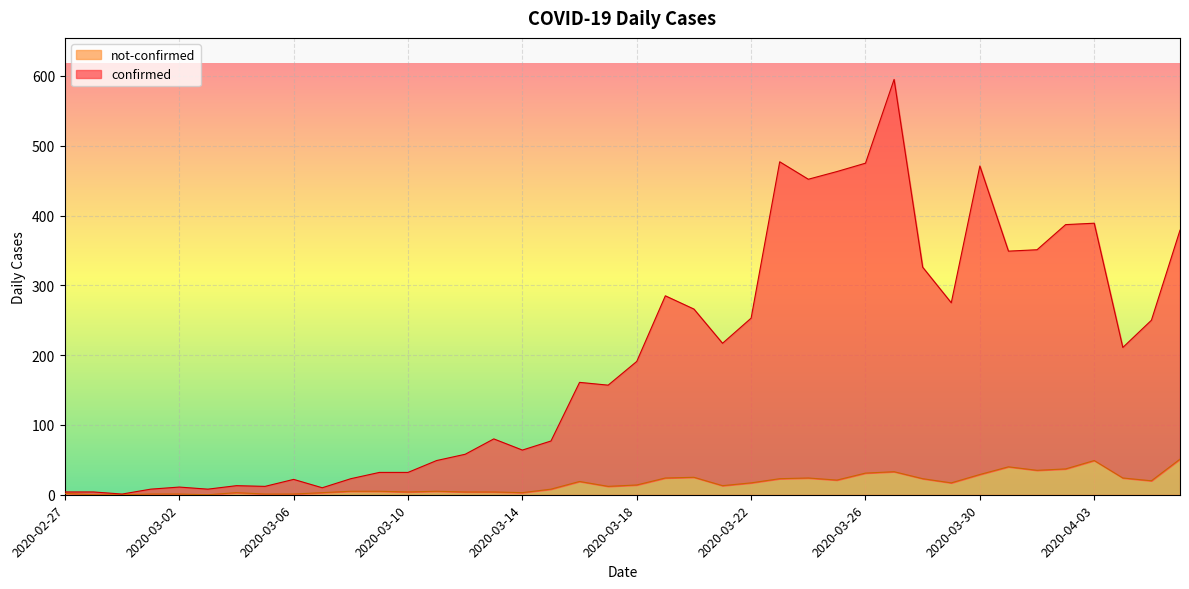

How many distinct data groups are displayed?

2